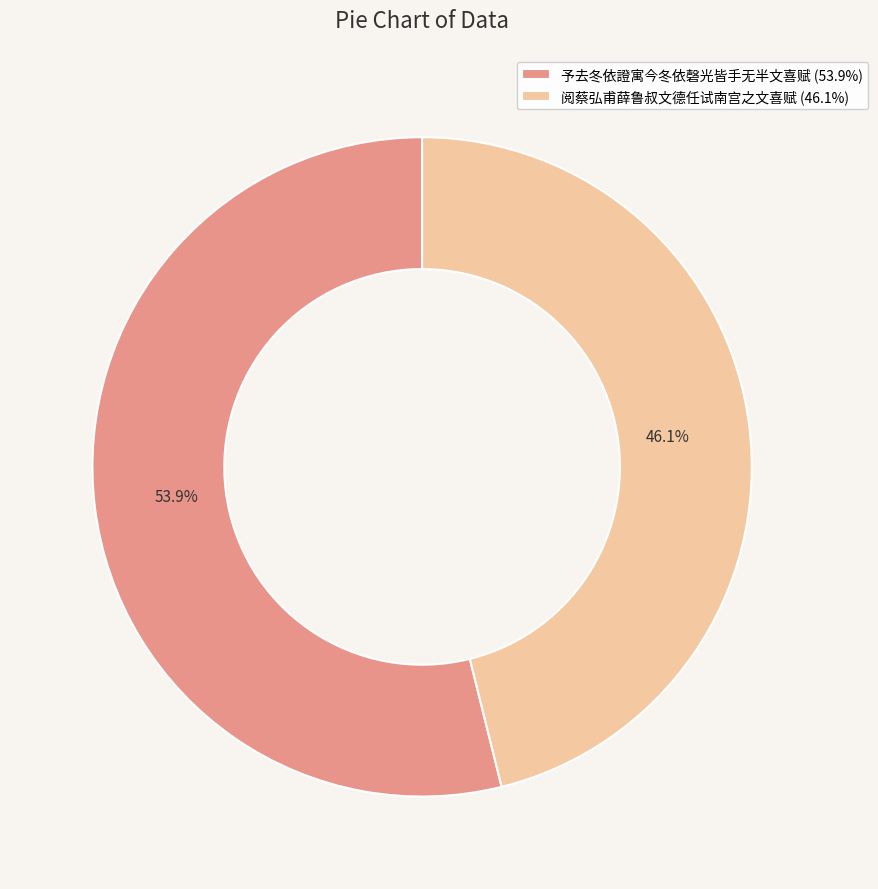

What is the majority slice?

予去冬依證寓今冬依磬光皆手无半文喜赋